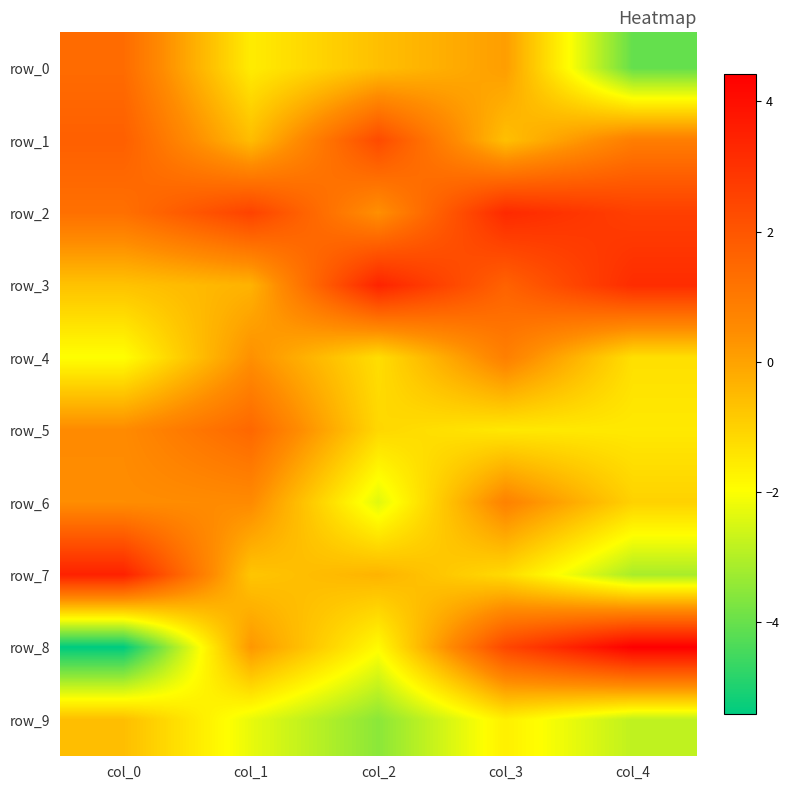

List the labels in order of row_0 value, smallest first.

col_4, col_1, col_2, col_3, col_0